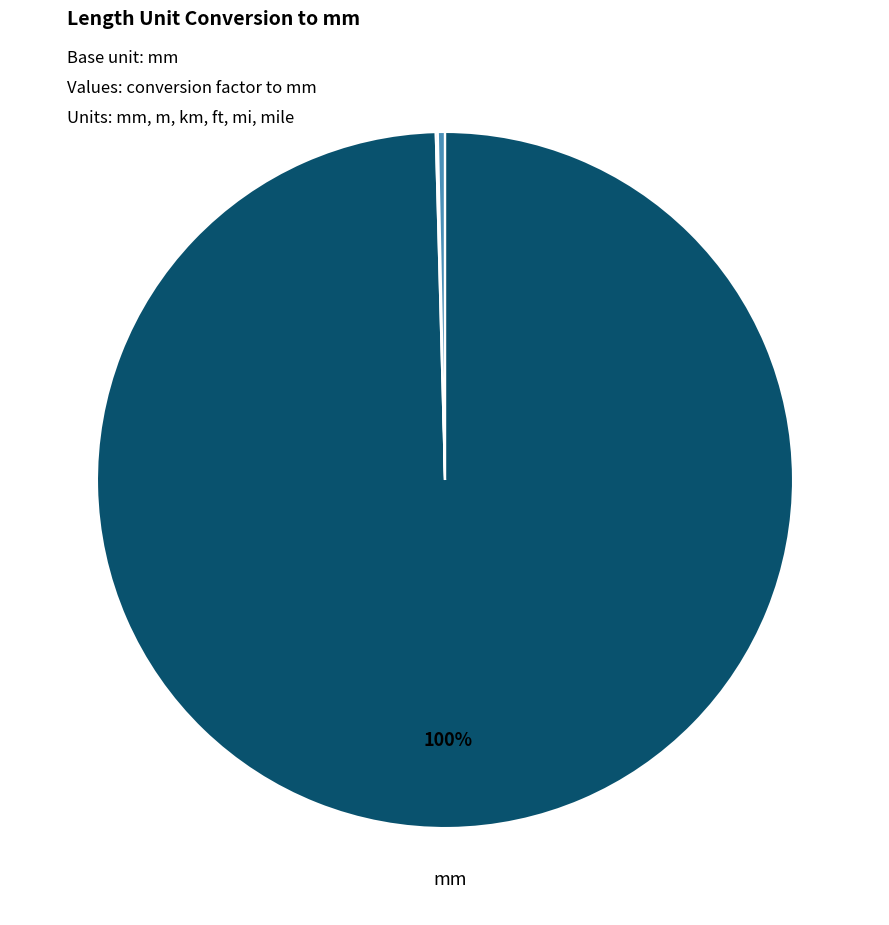

Is there any slice that represents more than half of the pie?

Yes